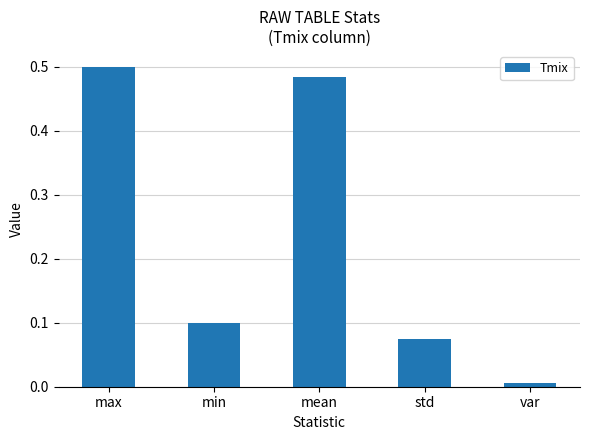

Rank the categories by value from lowest to highest.

var, std, min, mean, max